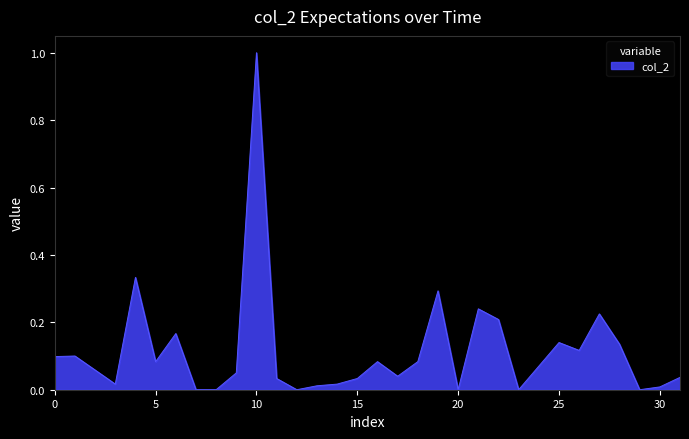

What is the greatest value displayed?

1.0